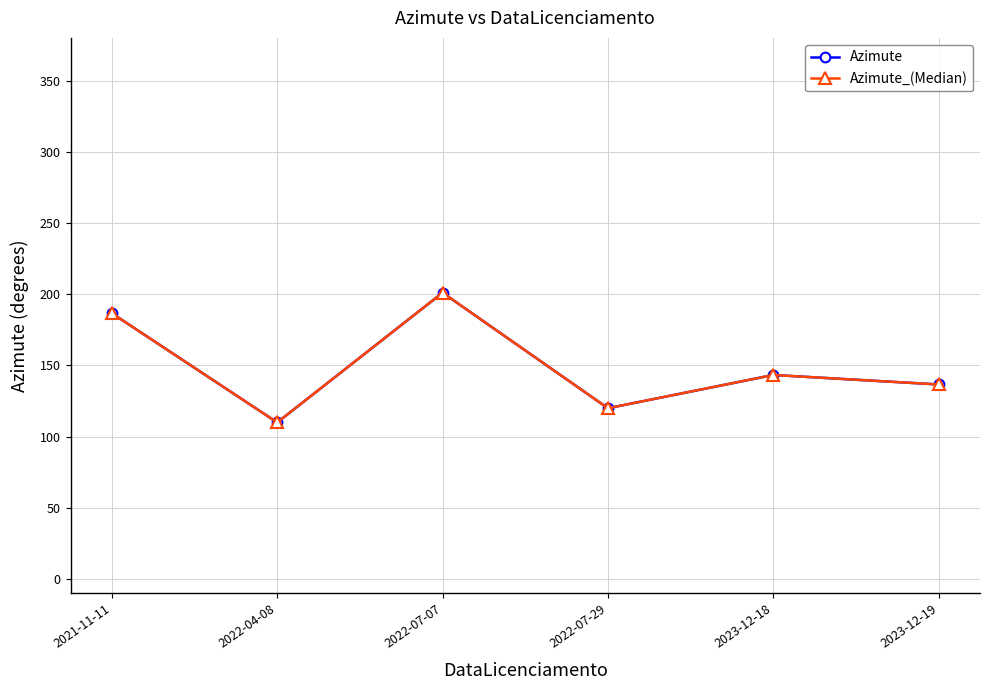

What is the sum of all Azimute values?

897.8